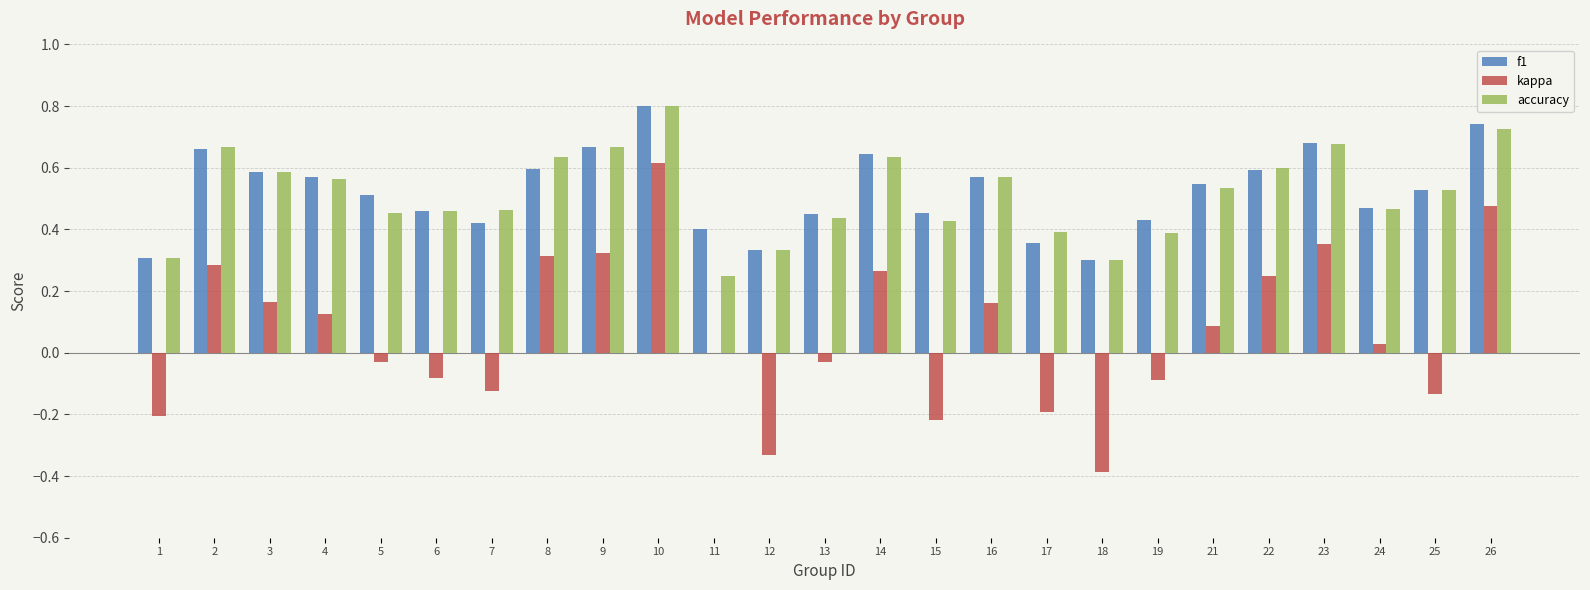

What is the maximum value shown in the chart?

0.8